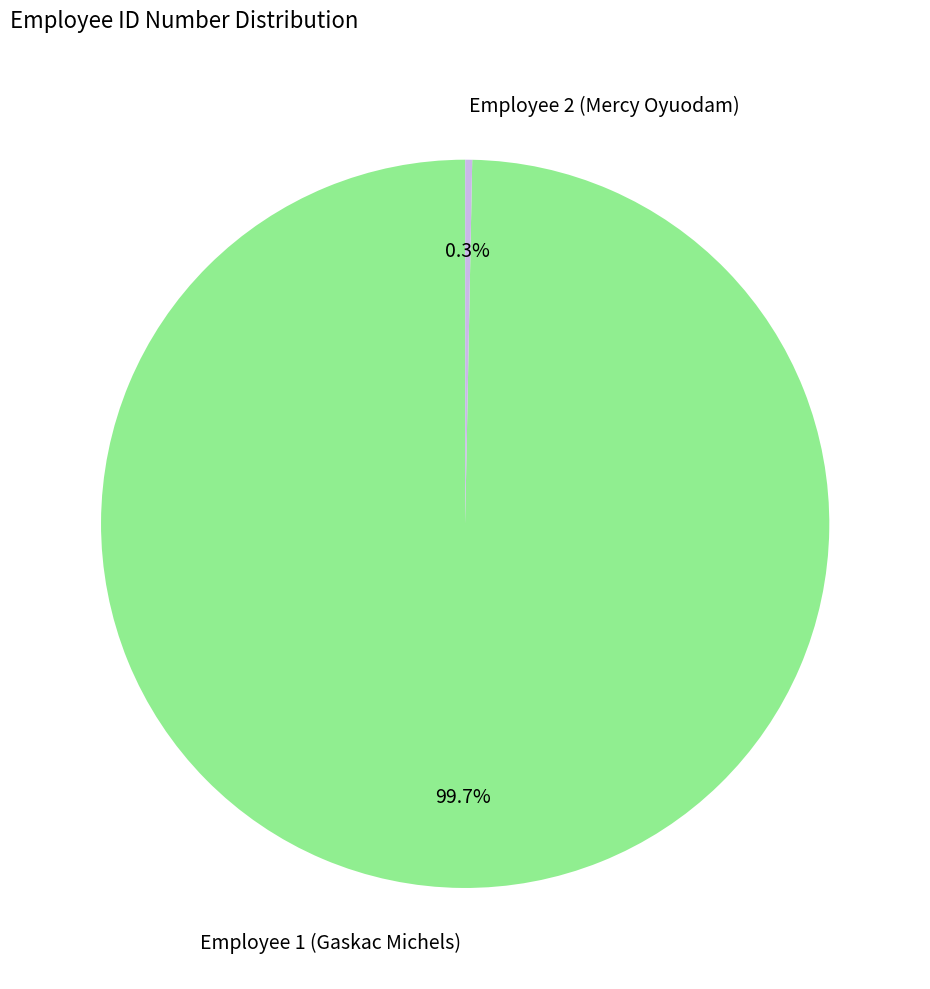

Does Employee 1 (Gaskac Michels) represent more than half of the total?

Yes